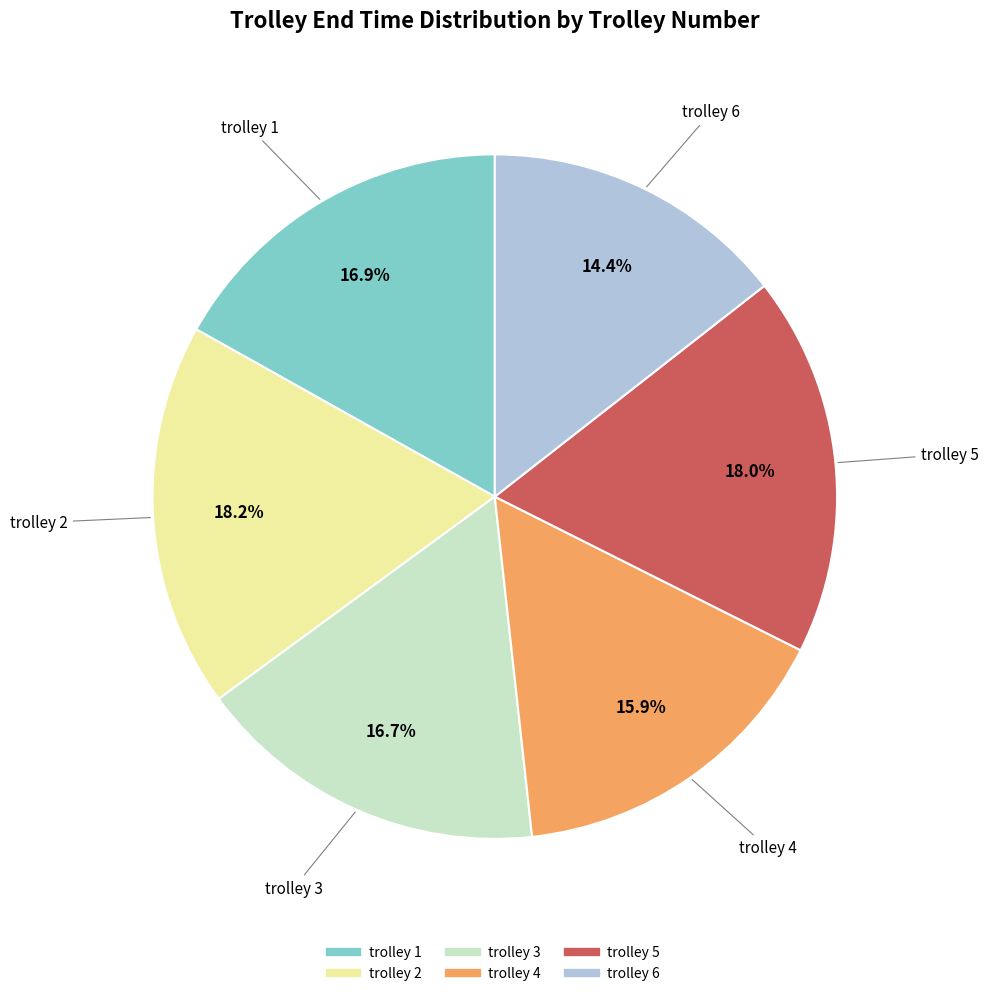

To the nearest percent, what is the average slice percentage?

17%